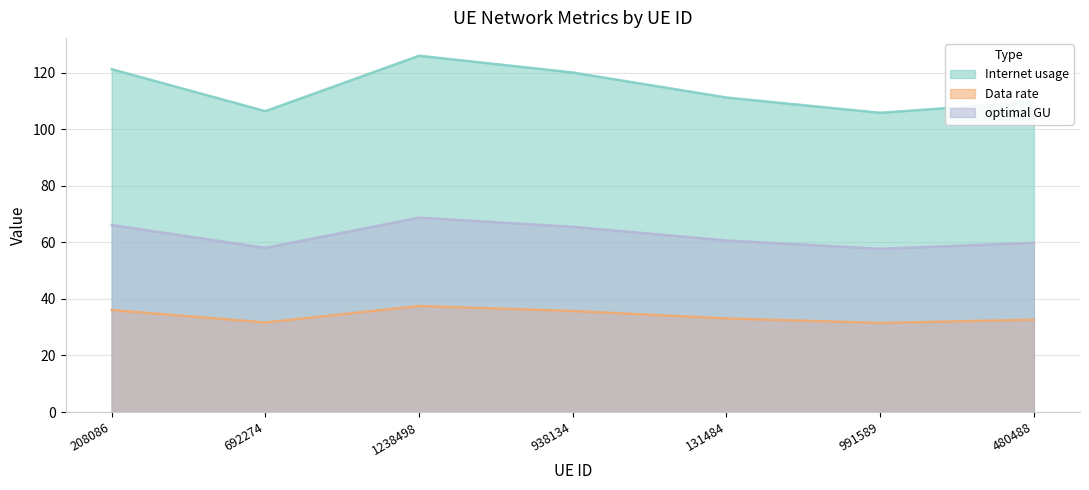

At which category is the sum across all series the highest?

1238498